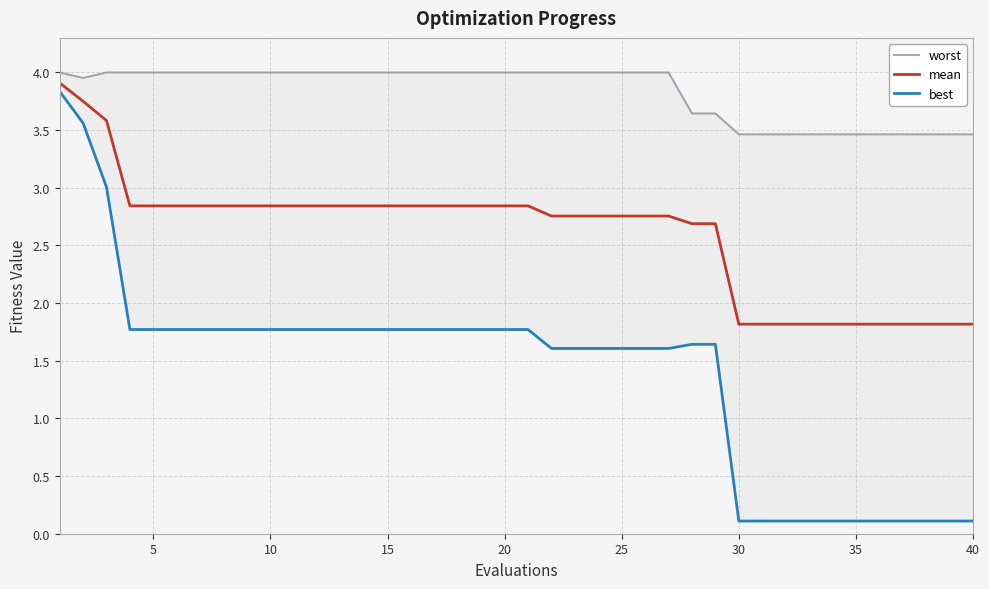

List the series in order of their overall mean, lowest first.

best, mean, worst